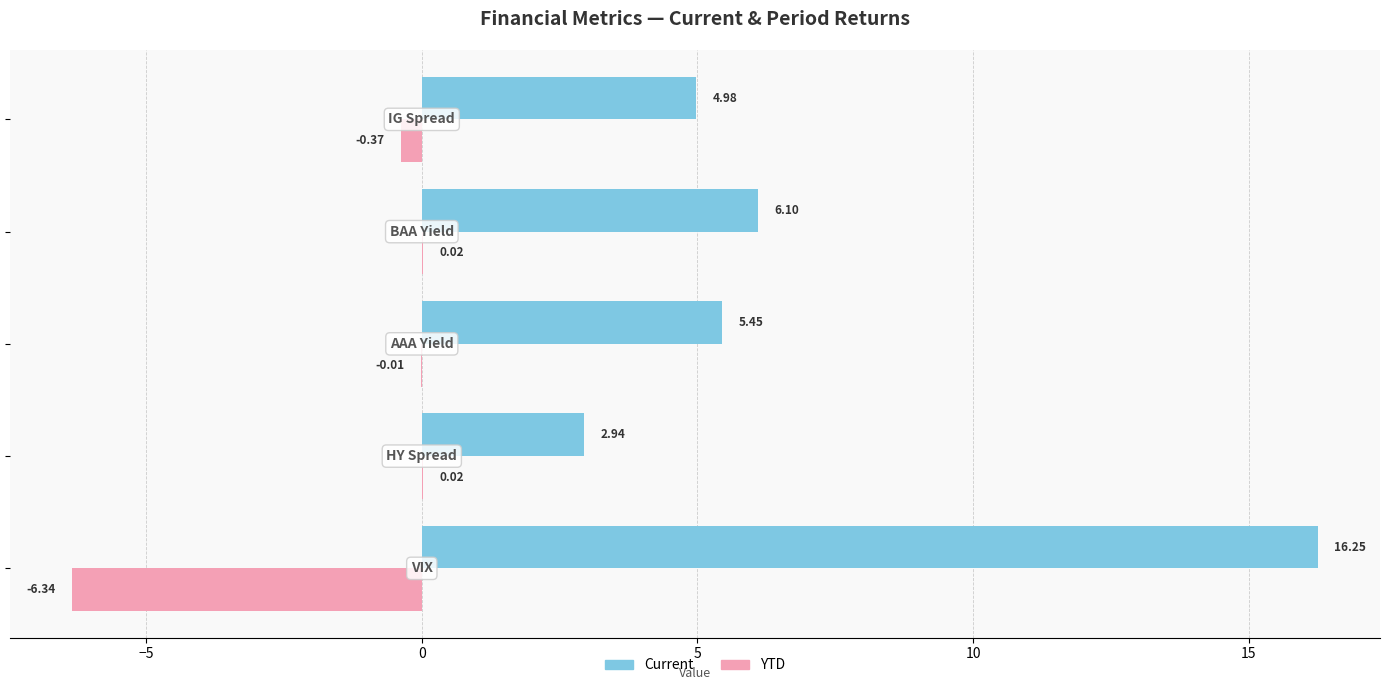

What is the sum of all YTD values?

-6.7